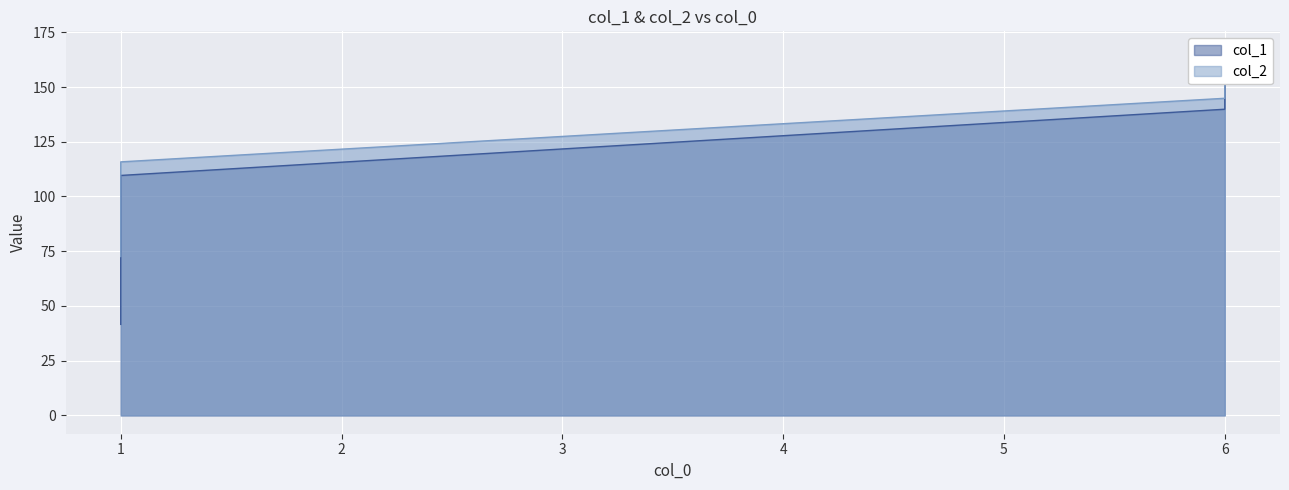

True or false: col_1 and col_2 cross at least once.

False